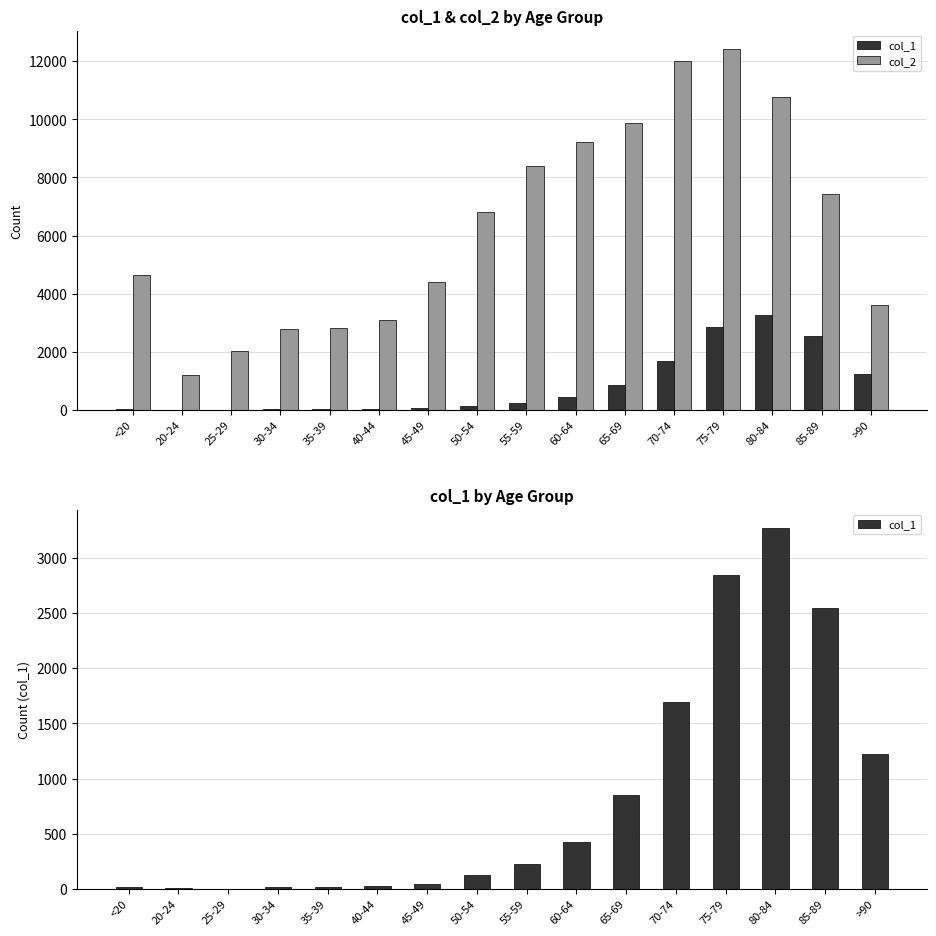

Rank the series by their average value, from lowest to highest.

col_1, col_2